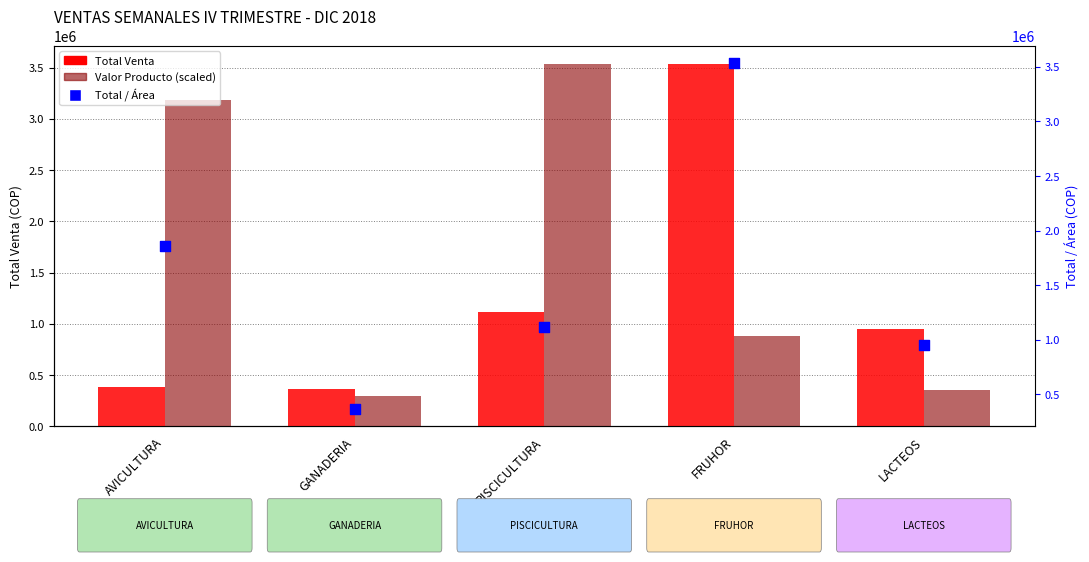

Which series has the widest spread of Y values?

VALOR DEL PRODUCTO (scaled)